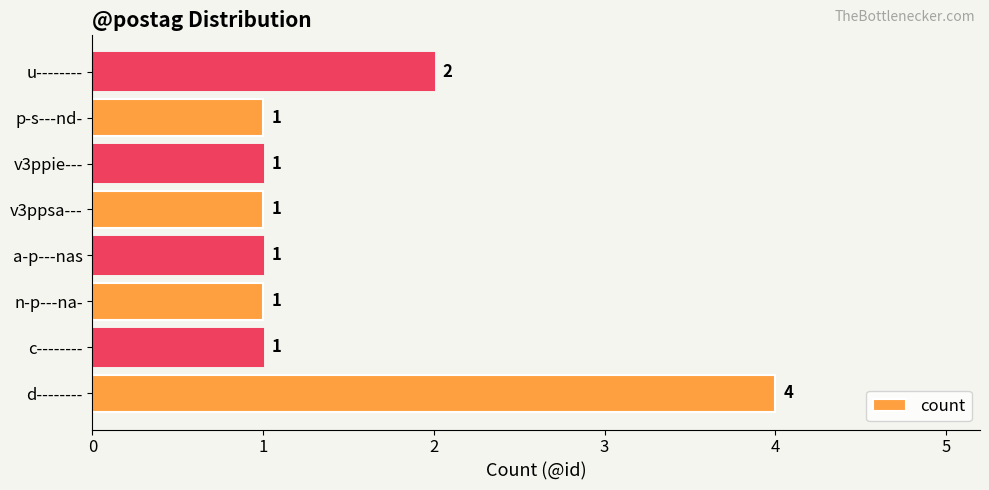

At which label is the value closest to 2?

u--------